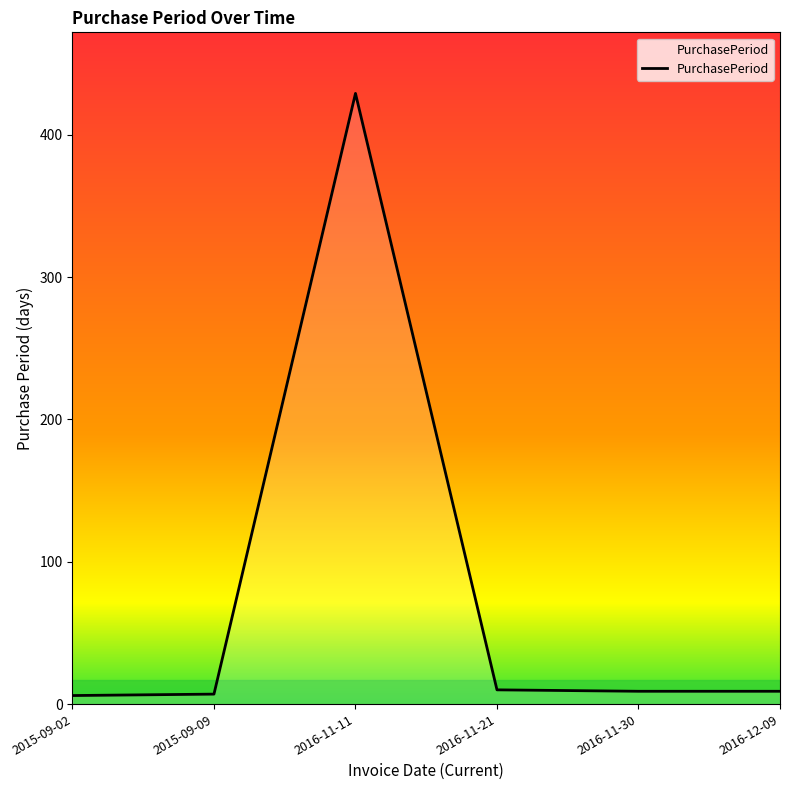

What is the greatest value displayed?

429